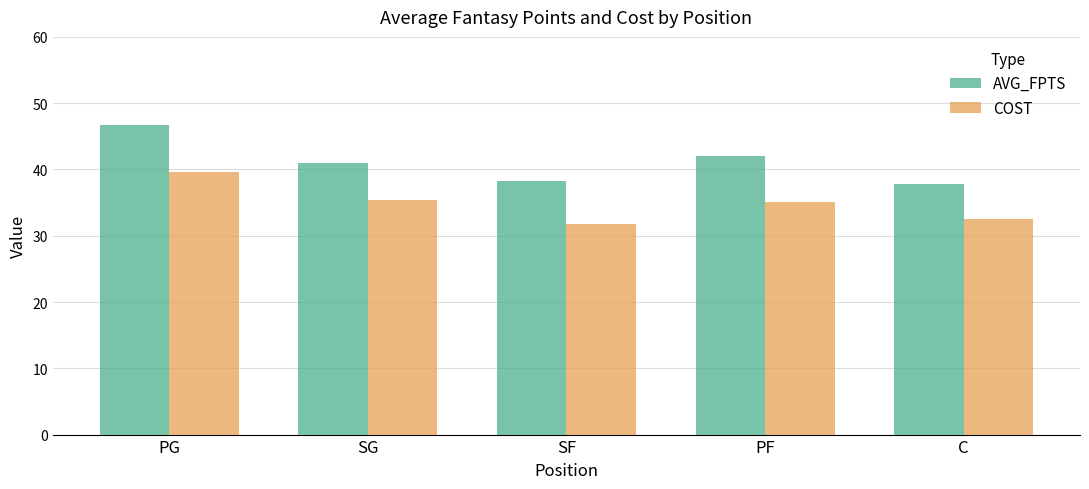

What position from the right is SG?

4